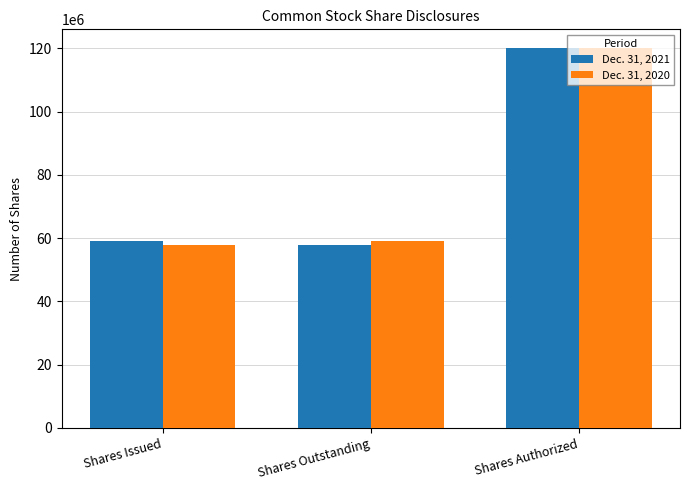

What is the difference between the Dec. 31, 2021 values at Shares Outstanding and Shares Authorized?

62206467